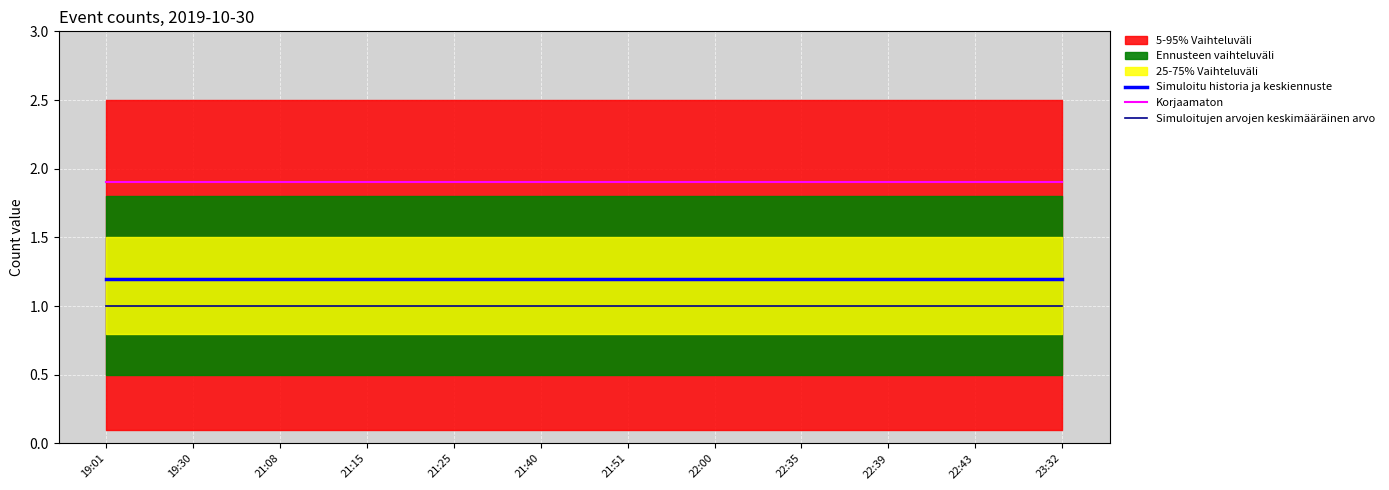

At how many categories does at least one series exceed 1?

12